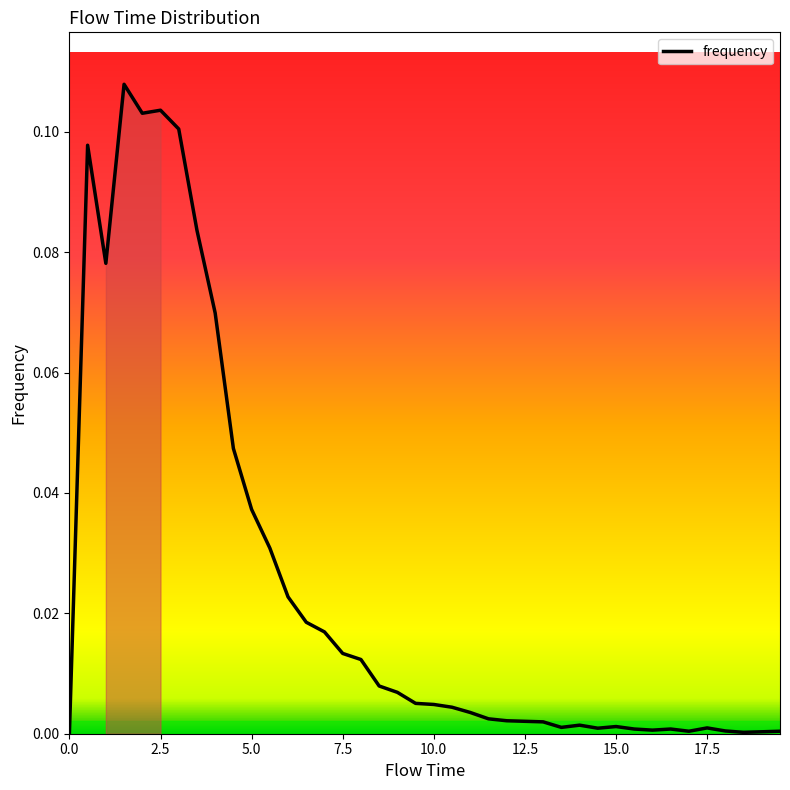

At which category does the chart reach its peak across all series?

1.5